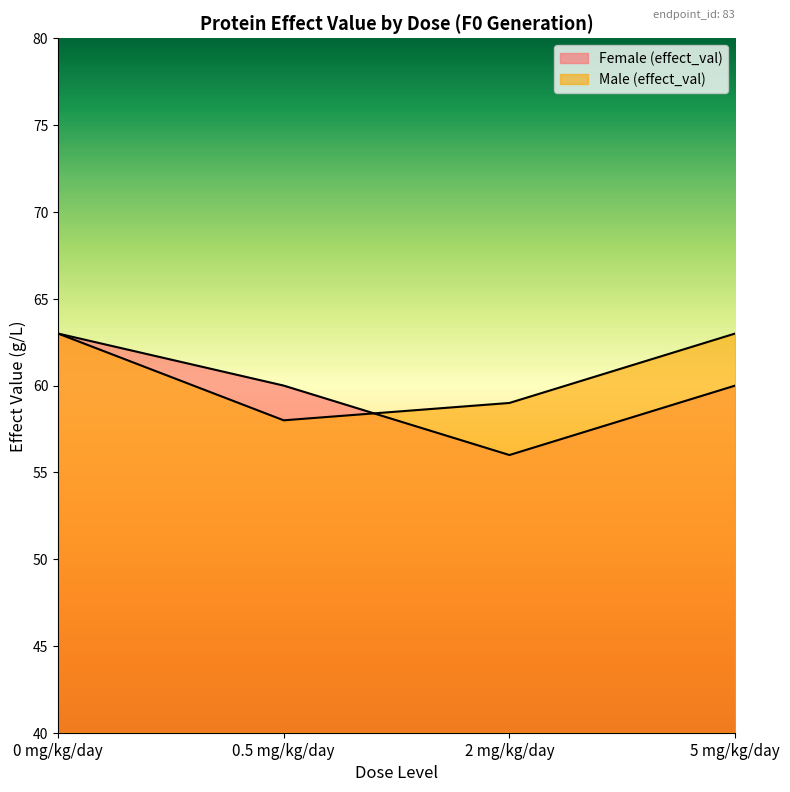

Between 0 mg/kg/day and 2 mg/kg/day, which series saw the biggest shift?

Female (effect_val)